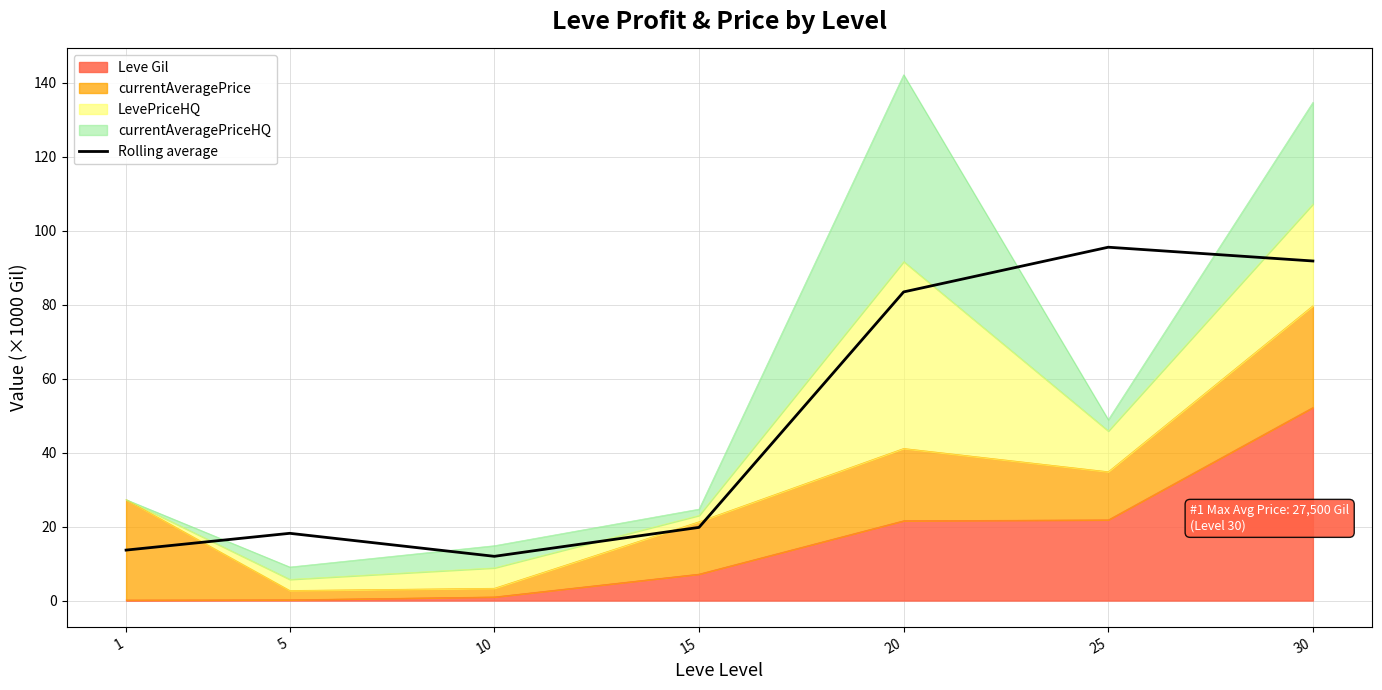

Reading left to right, what are all the values shown in this chart?

1=13.6	5=18.2	10=12.0	15=19.8	20=83.5	25=95.5	30=91.8